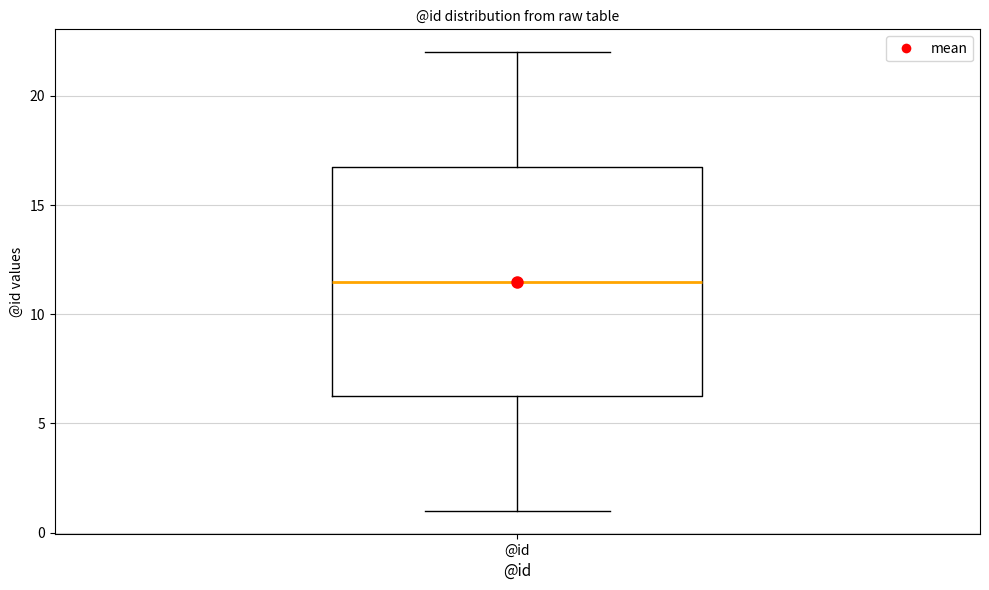

Read this box plot against the y-axis: the position of the median line, the range covered by the box, and the ends of both whiskers. The values are not printed on the chart, so give them approximately, as read against the axis.

median 11.5, box 6.5 to 17.0, whiskers 1.0 to 22.0